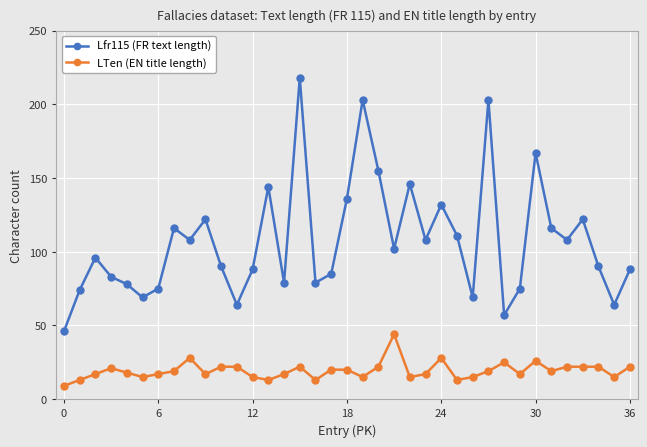

Which series has the widest spread of values?

Lfr115 (FR text length)